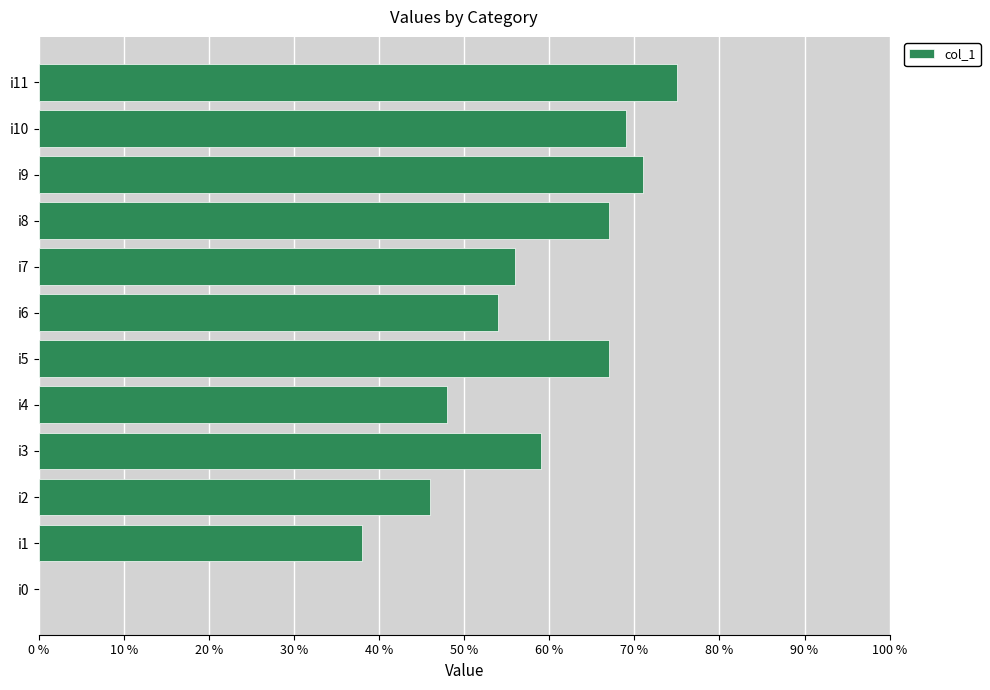

What is the sum of all values?

650